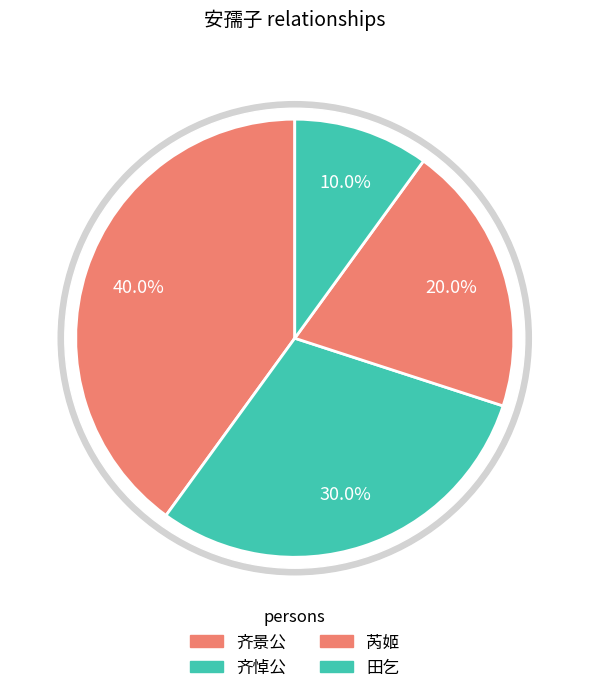

To the nearest percent, what is the difference between the 齐景公 and 田乞 slice percentages?

30%